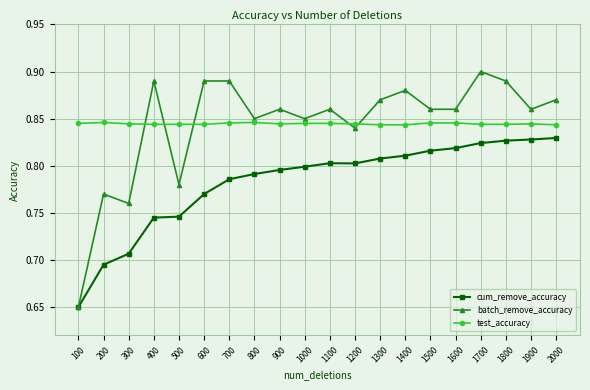

What are all the series names shown in the legend?

cum_remove_accuracy, batch_remove_accuracy, test_accuracy